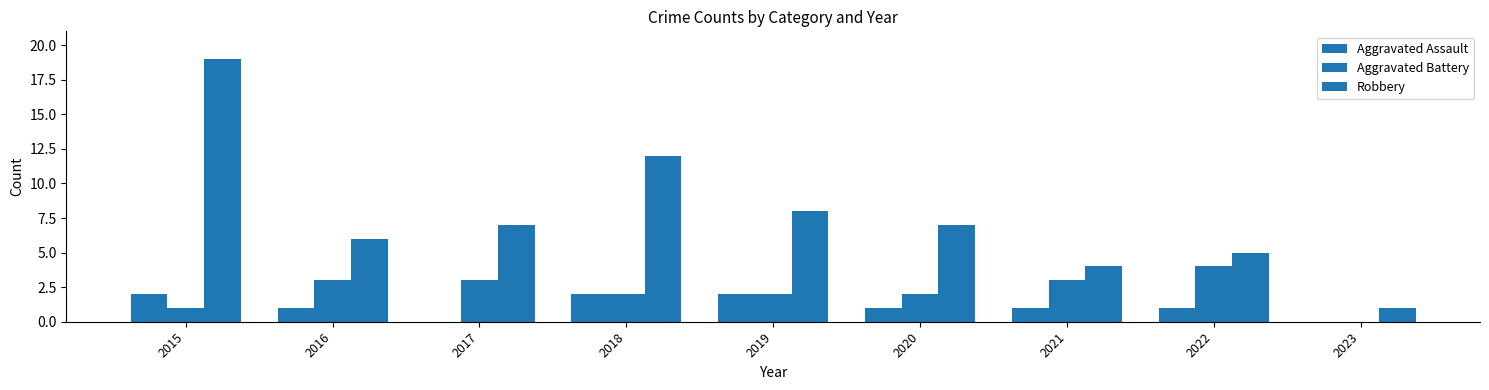

How many distinct data groups are displayed?

3